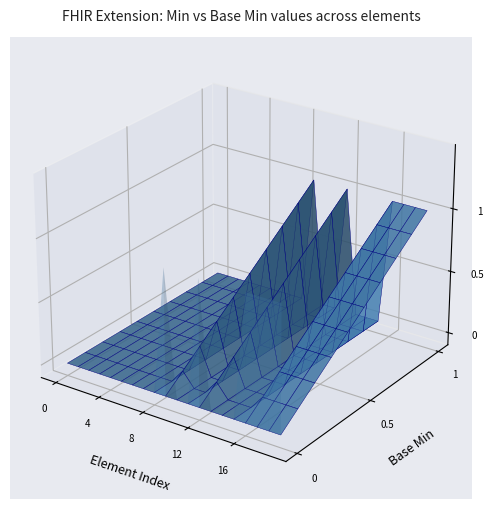

Reading left to right, transcribe all the data shown in this chart.

Base Min: Extension=0	Extension.id=0	Extension.extension=0	Extension.extension:code=0	Extension.extension:code.id=0	Extension.extension:code.extension=0	Extension.extension:code.url=0	Extension.extension:code.value[x]=0	Extension.extension:code.value[x].id=0	Extension.extension:code.value[x].extension=0	Extension.extension:code.value[x].coding=0	Extension.extension:code.value[x].coding.id=0	Extension.extension:code.value[x].coding.extension=0	Extension.extension:code.value[x].coding.system=0	Extension.extension:code.value[x].coding.version=0	Extension.extension:code.value[x].coding.code=0	Extension.extension:code.value[x].coding.display=0	Extension.extension:code.value[x].text=0	Extension.extension:period=0	Extension.url=0
Min: Extension=0	Extension.id=0	Extension.extension=0	Extension.extension:code=0	Extension.extension:code.id=0	Extension.extension:code.extension=0	Extension.extension:code.url=0	Extension.extension:code.value[x]=0	Extension.extension:code.value[x].id=0	Extension.extension:code.value[x].extension=1	Extension.extension:code.value[x].coding=0	Extension.extension:code.value[x].coding.id=0	Extension.extension:code.value[x].coding.extension=1	Extension.extension:code.value[x].coding.system=0	Extension.extension:code.value[x].coding.version=0	Extension.extension:code.value[x].coding.code=0	Extension.extension:code.value[x].coding.display=1	Extension.extension:code.value[x].text=1	Extension.extension:period=1	Extension.url=1